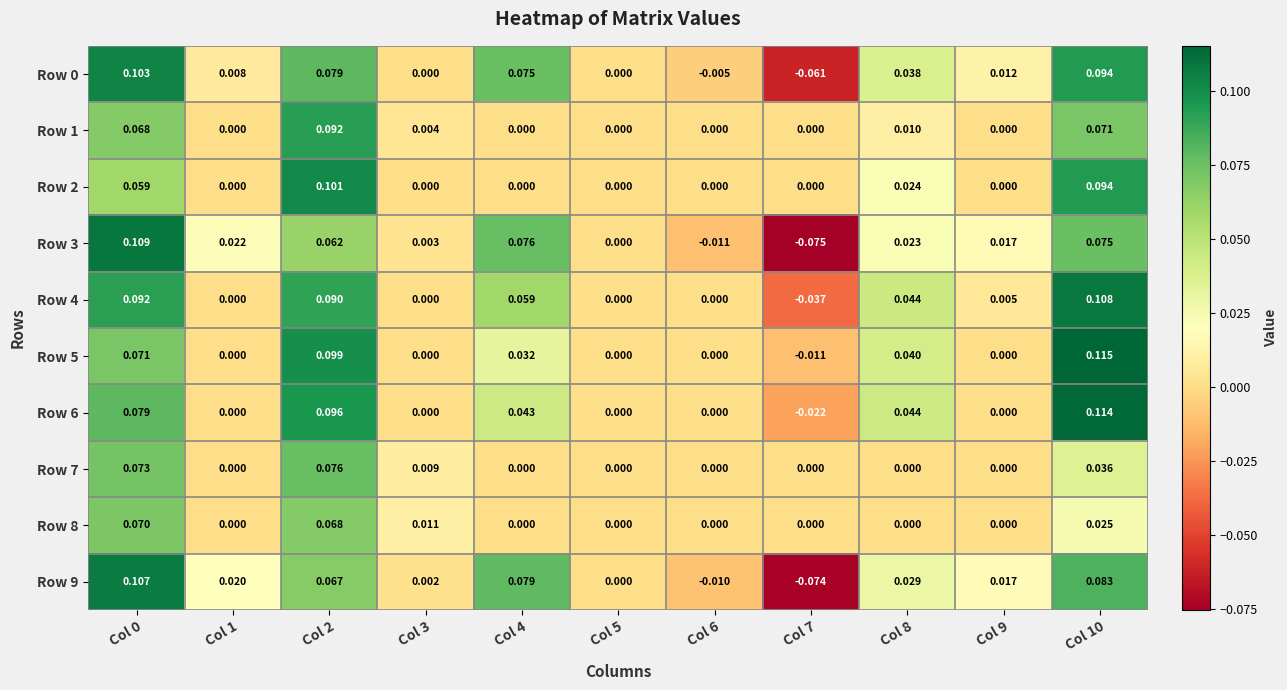

Is the value of Row 9 at Col 1 greater than the value of Row 1 at Col 4?

Yes